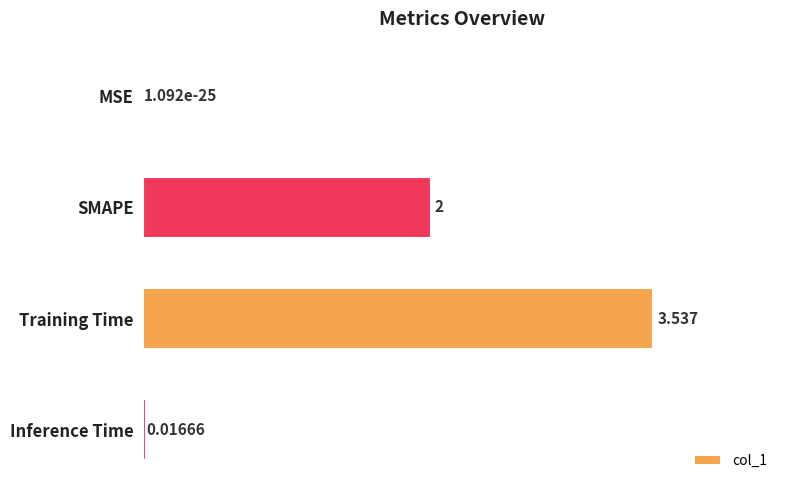

Between SMAPE and Inference Time, which is larger?

SMAPE